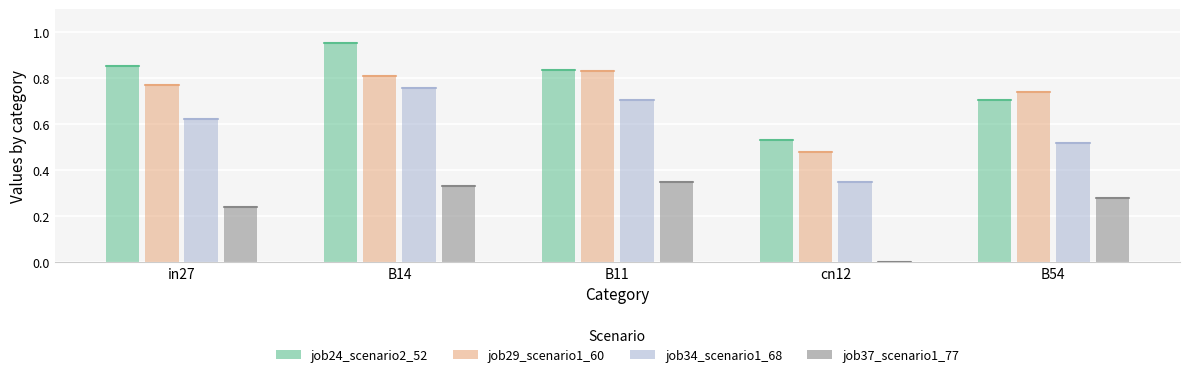

At which label is job24_scenario2_52 closest to 0?

cn12